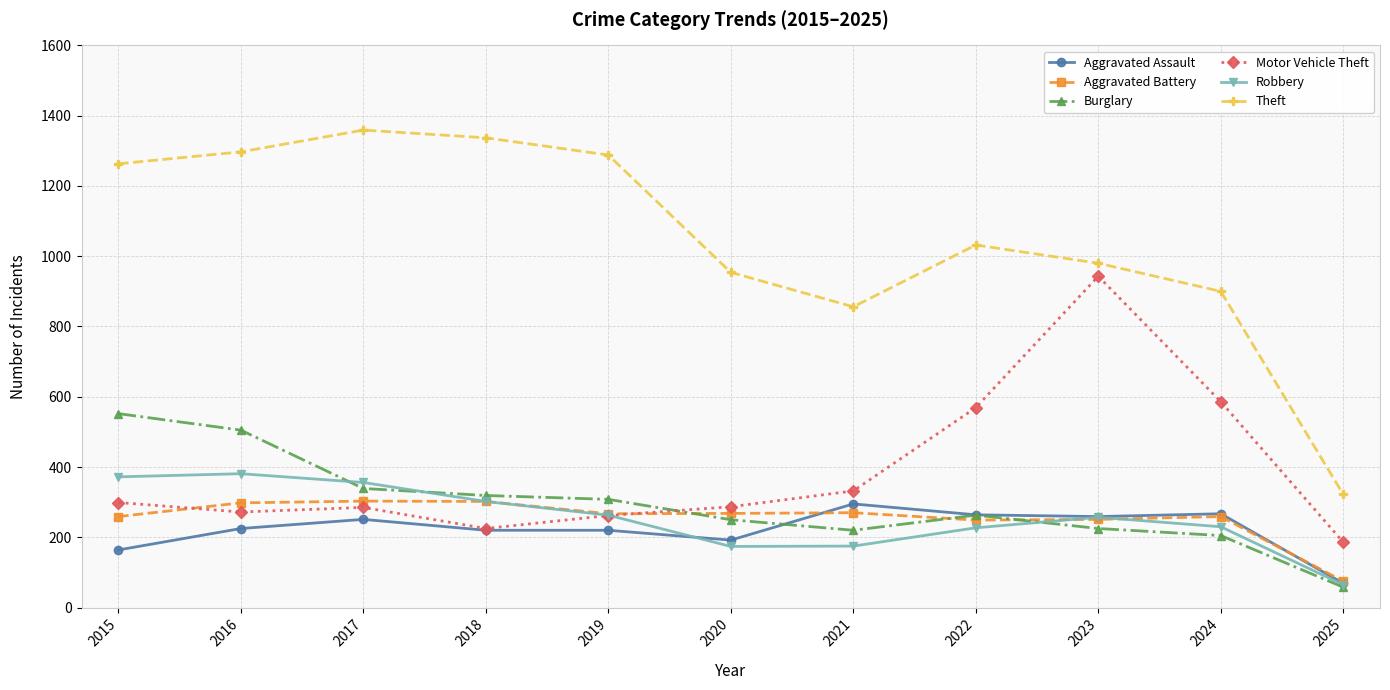

What is the highest value of the Aggravated Assault series?

295